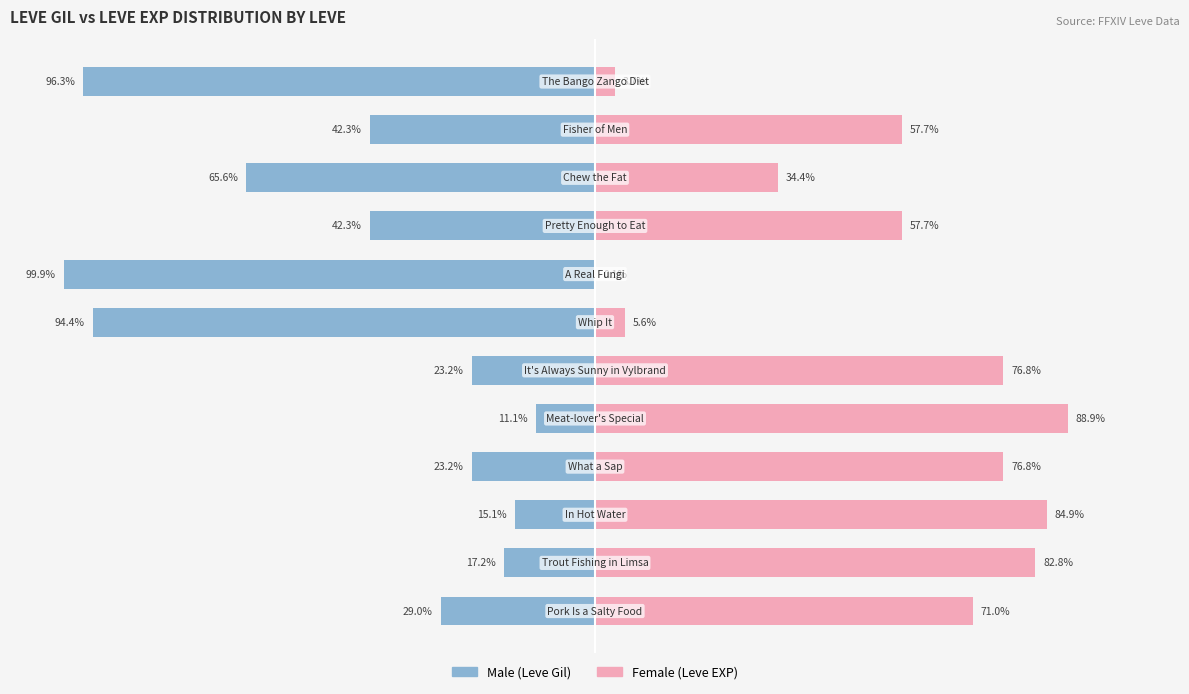

What is the average value of the Male series?

-46.6